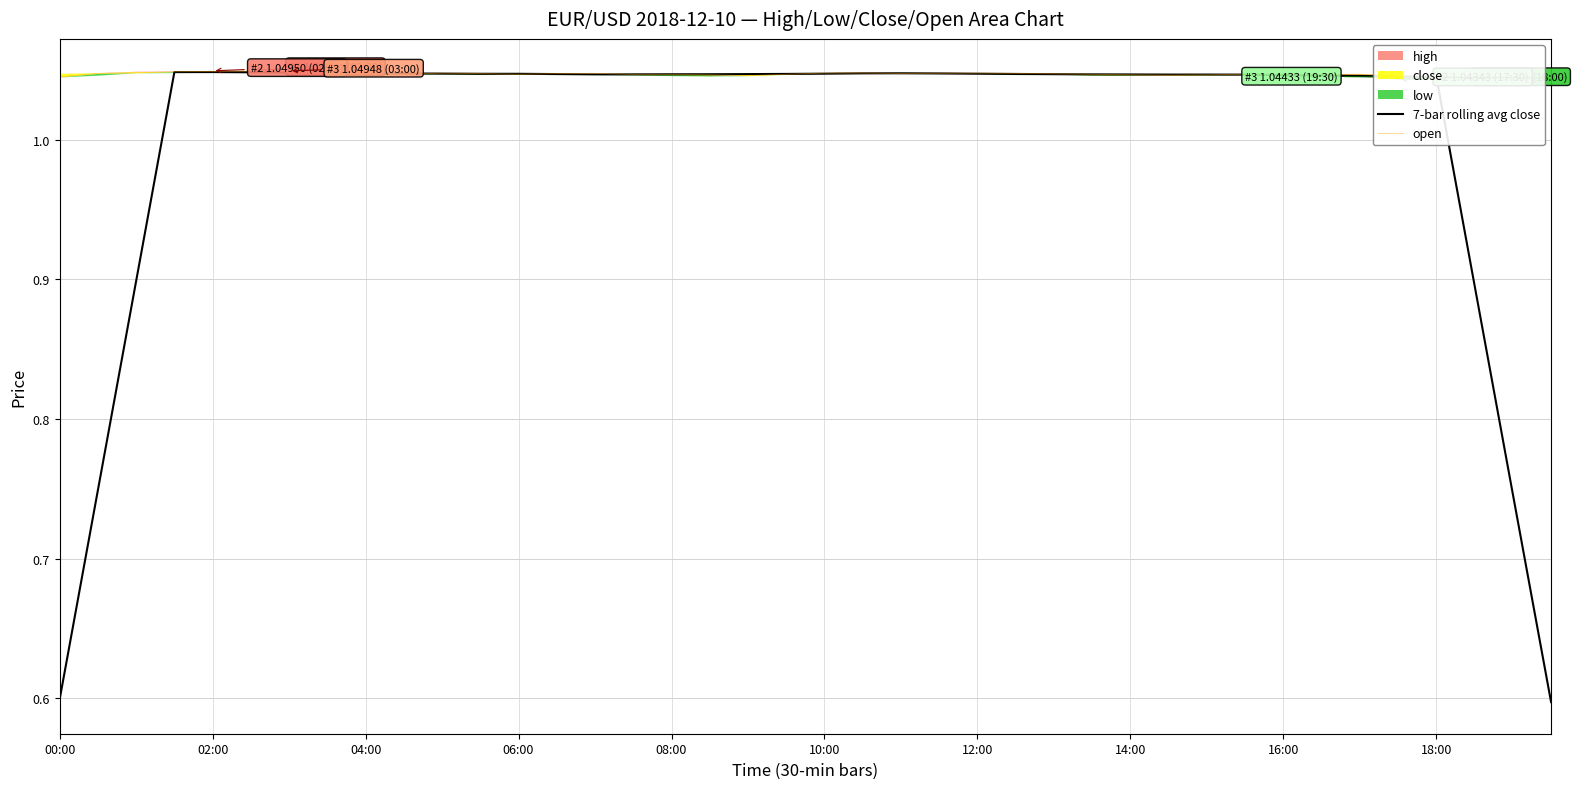

What is the lowest value of the 7-bar rolling avg close series?

0.6